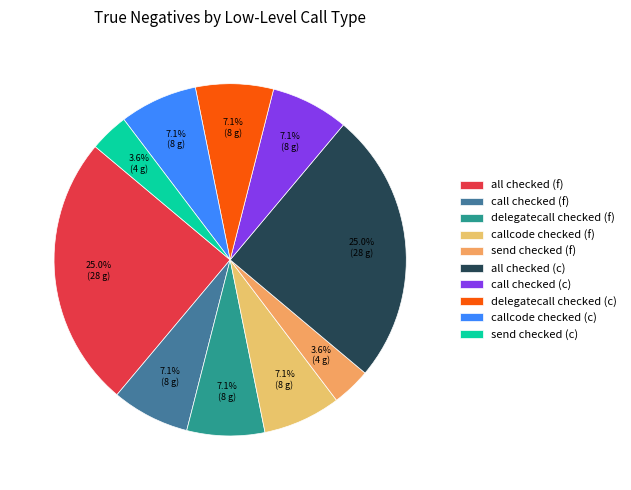

True or false: send checked (c) accounts for 1% of the total.

False